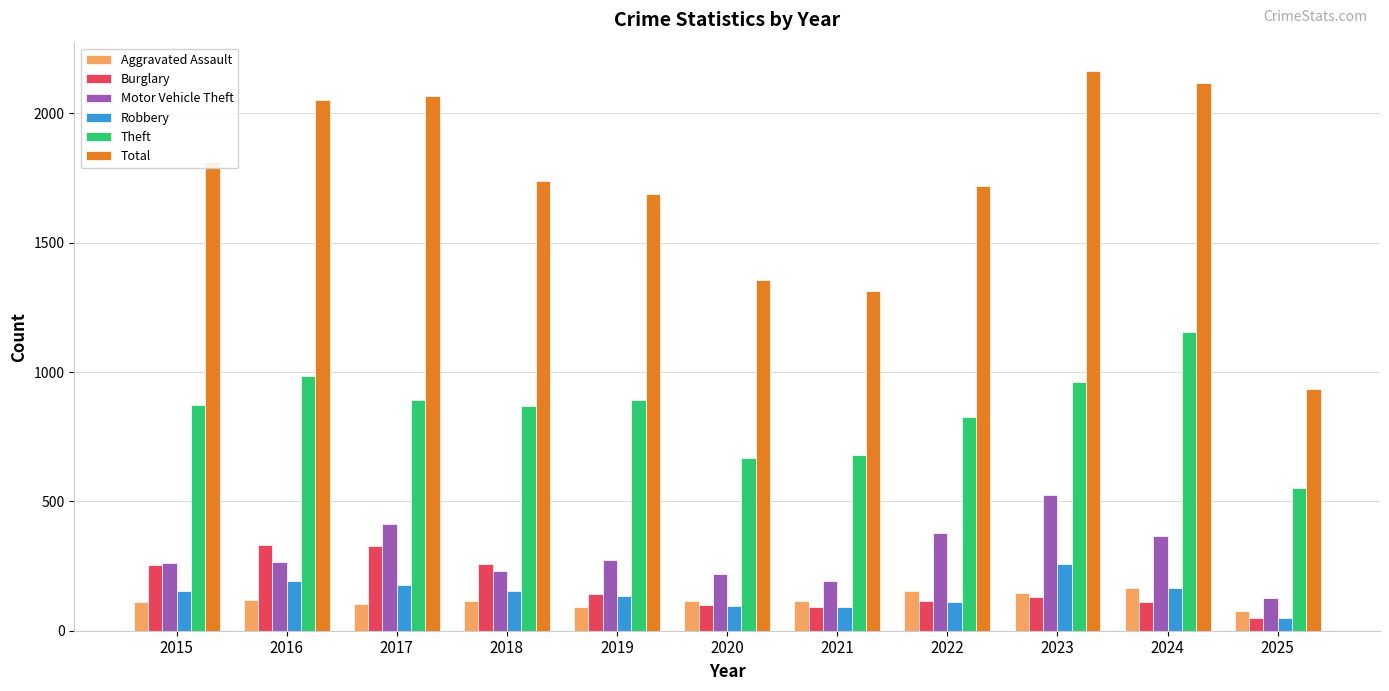

Between 2016 and 2021, which series saw the biggest shift?

Total